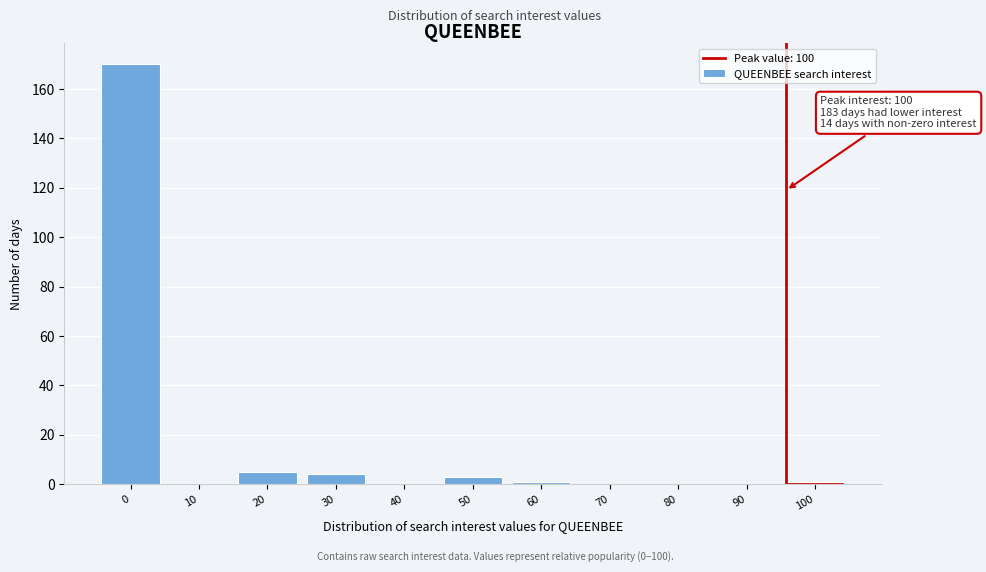

Reading left to right, extract all data points from this chart.

0=170	10=0	20=5	30=4	40=0	50=3	60=1	70=0	80=0	90=0	100=1